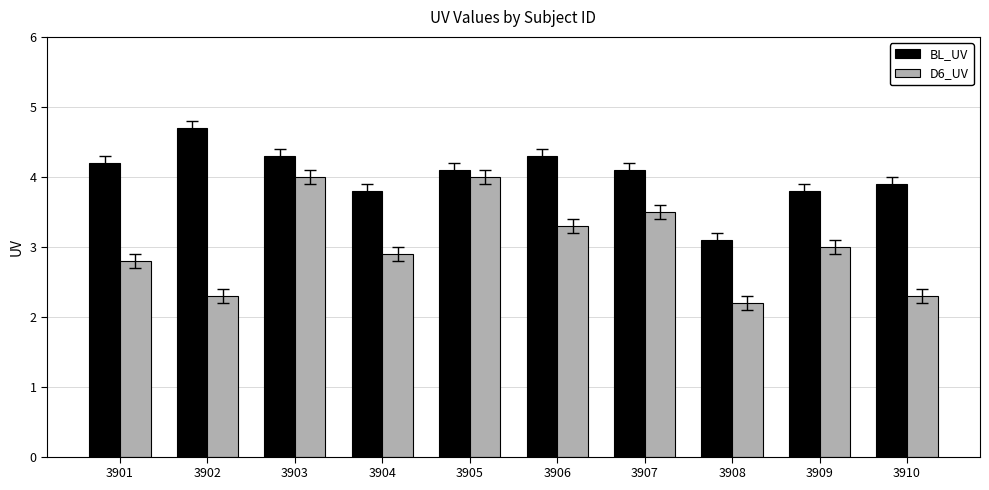

List the series in order of their peak value, highest first.

BL_UV, D6_UV